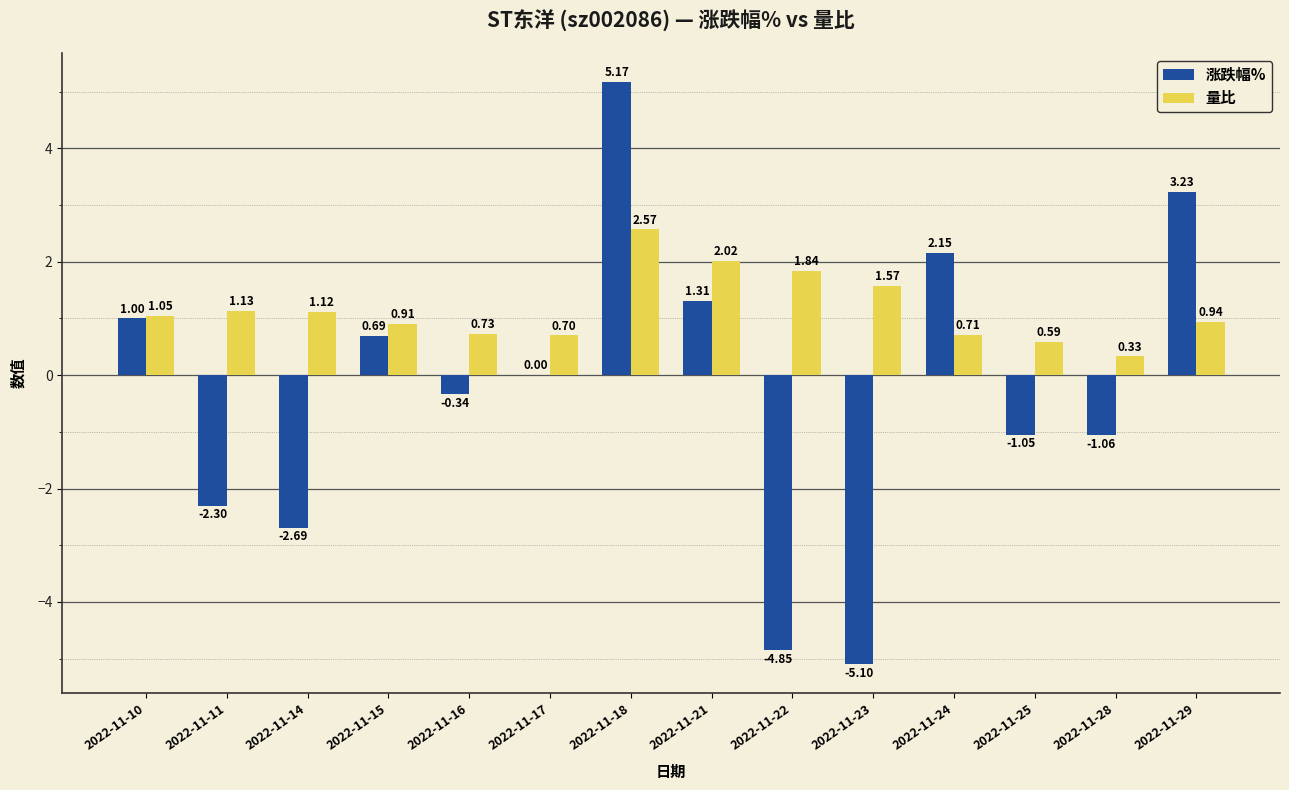

Which series changed the most between 2022-11-16 and 2022-11-23?

涨跌幅%